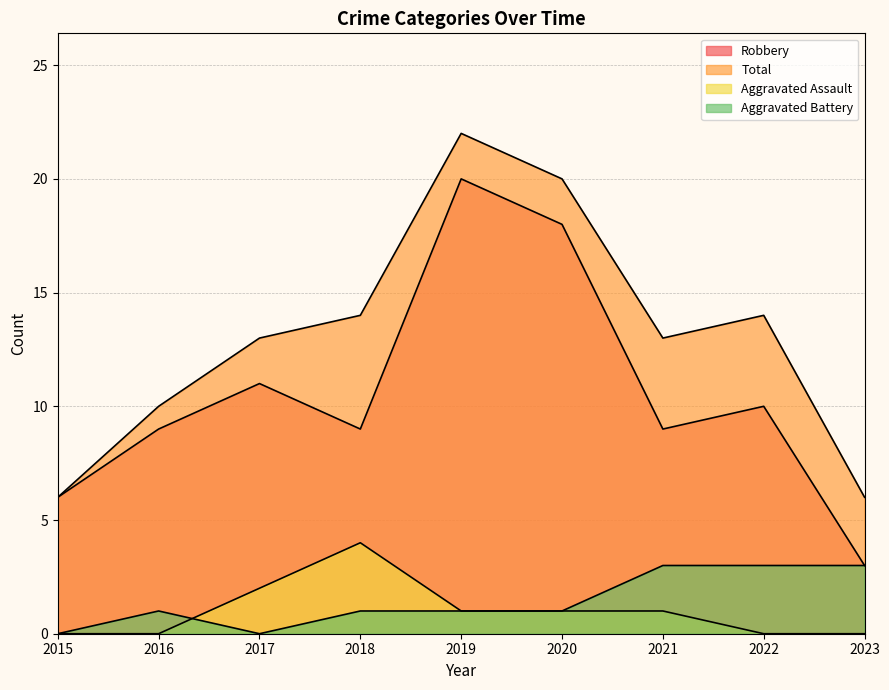

True or false: Aggravated Battery and Robbery intersect in this chart.

False